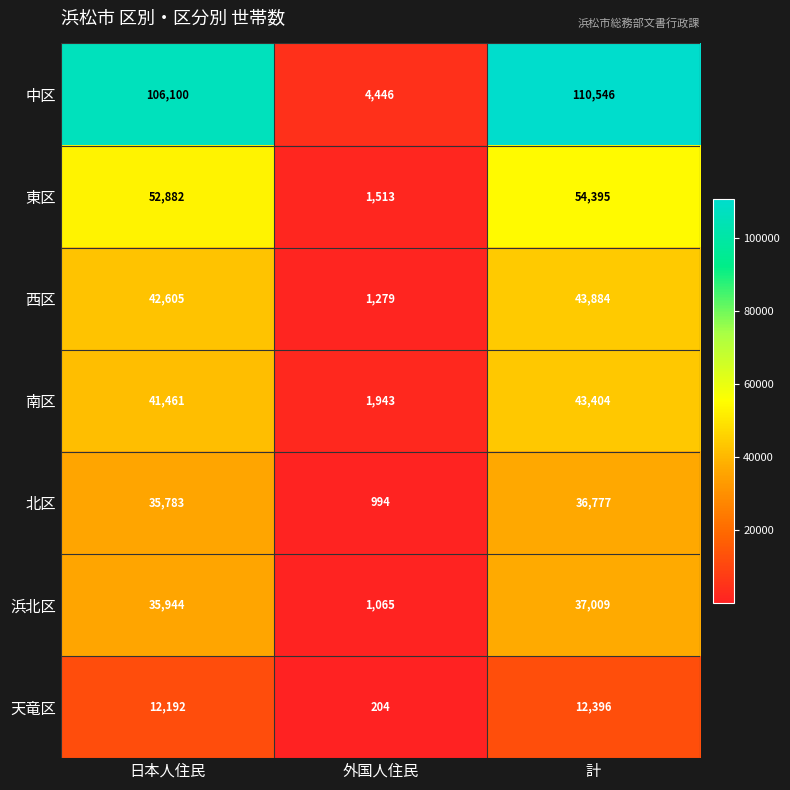

What is the total value across all series at 計?

338411